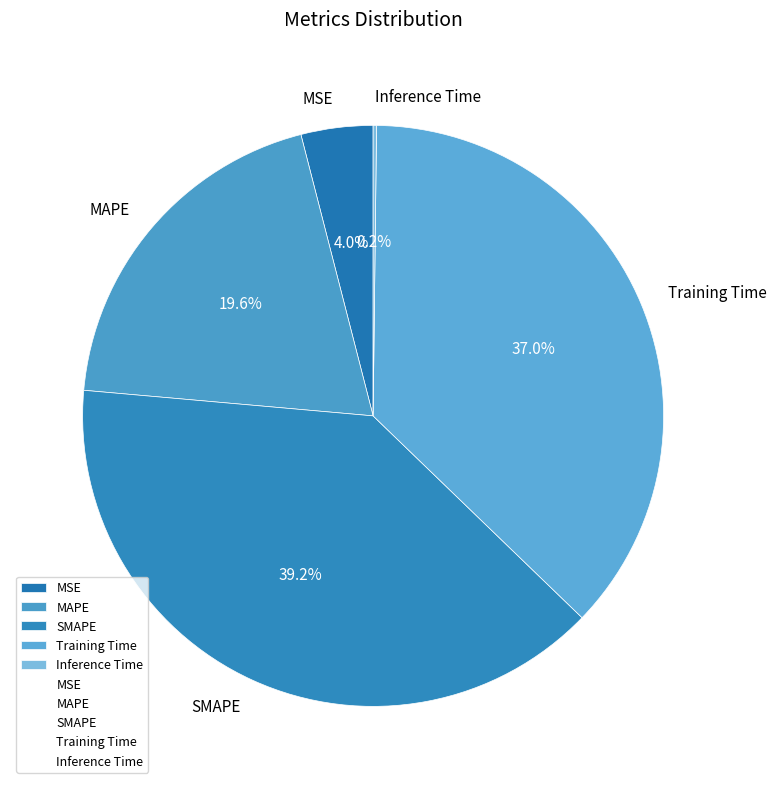

Which category has the biggest portion of the pie?

SMAPE